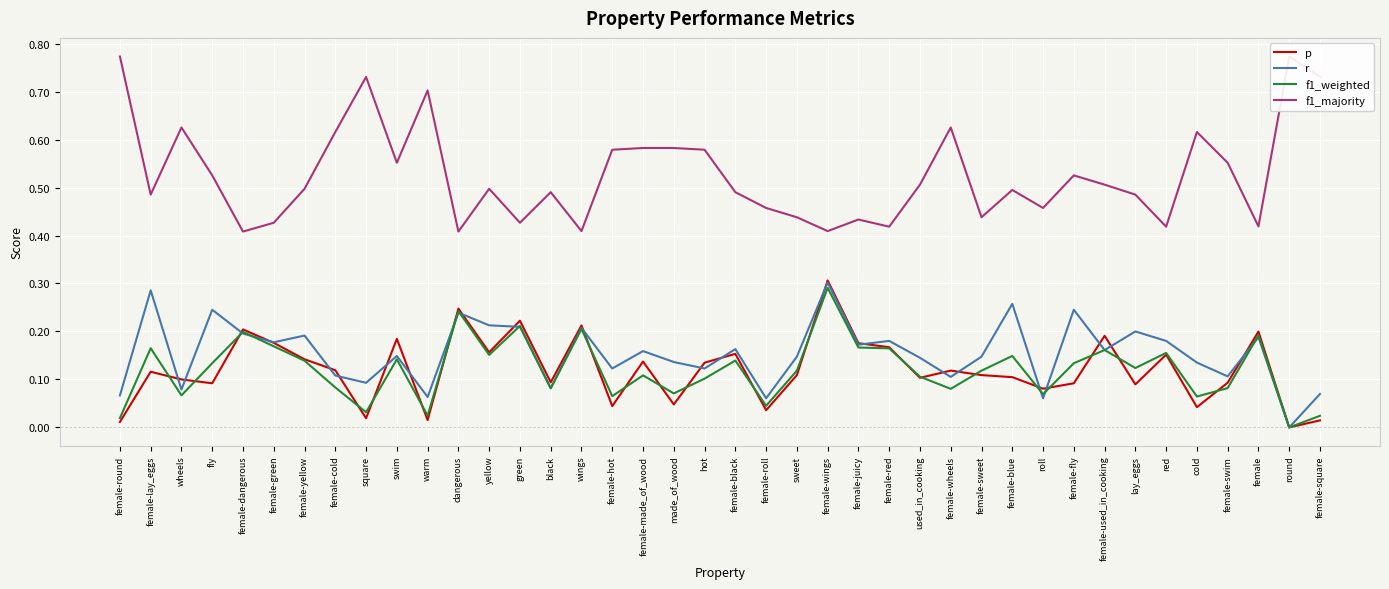

The value of r at cold is 0.1. True or false?

True